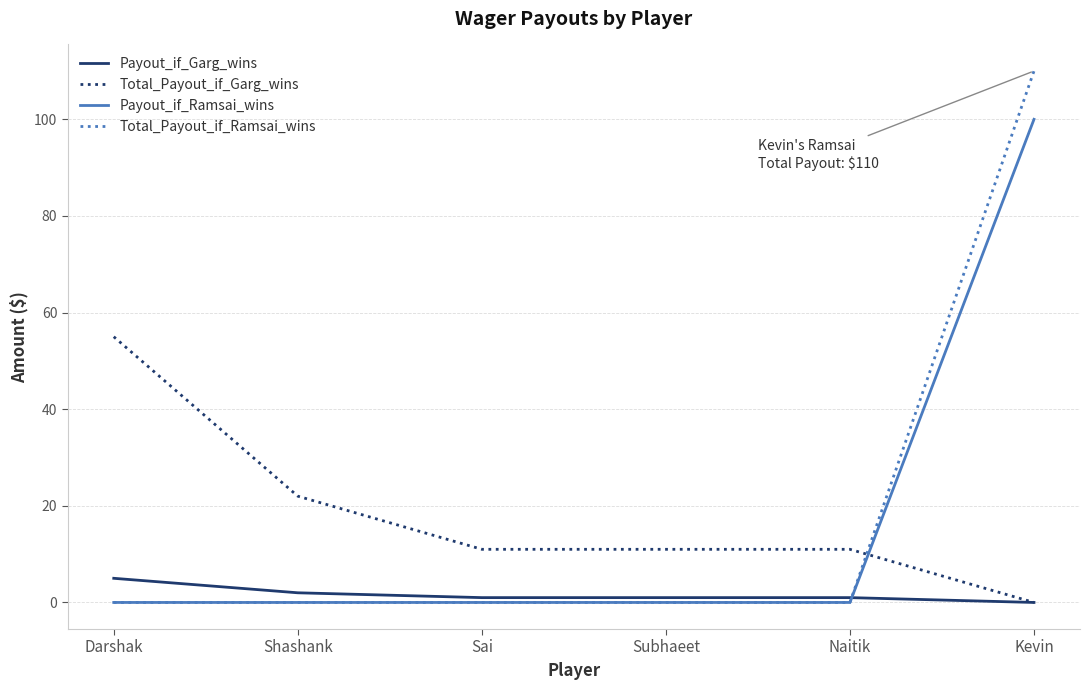

What is the greatest value displayed?

110